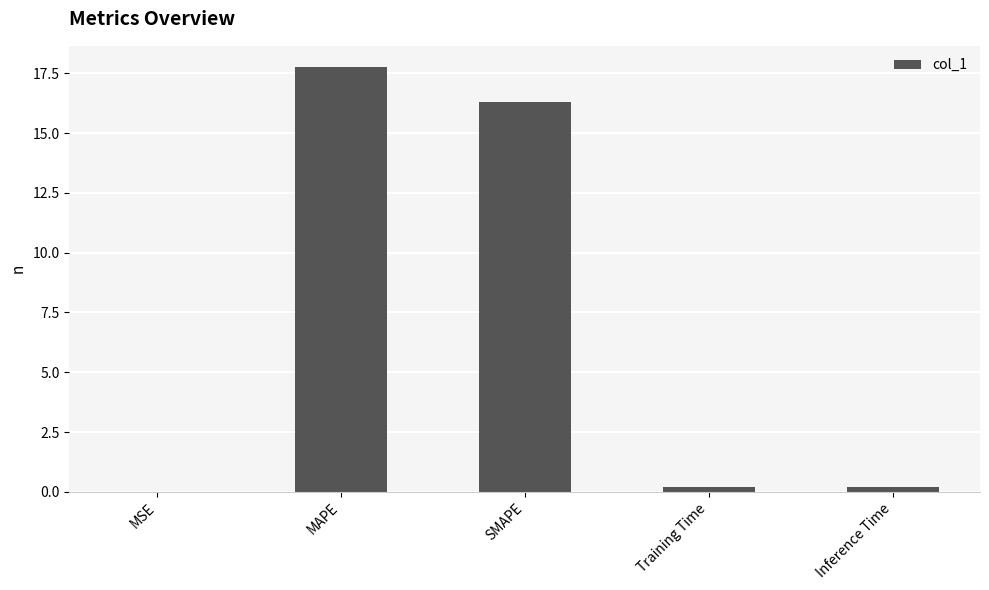

What is the change in value from SMAPE to Training Time?

-16.1